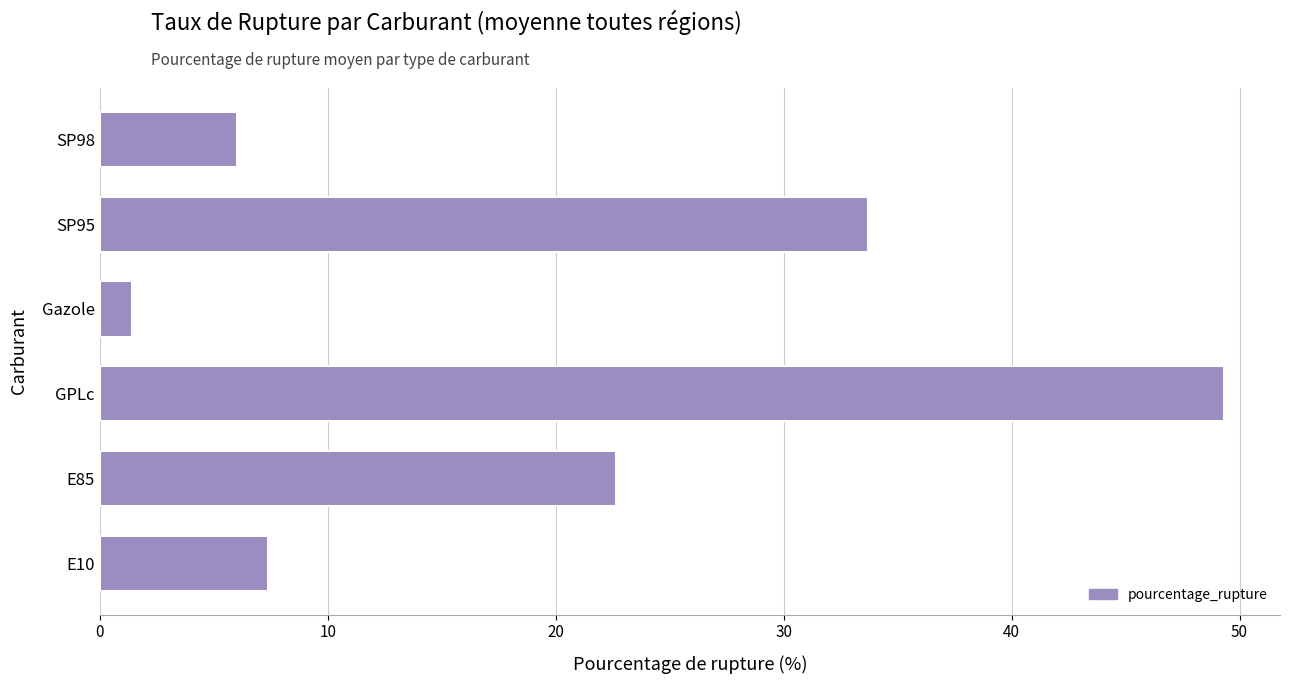

Count the number of values greater than 22.

3